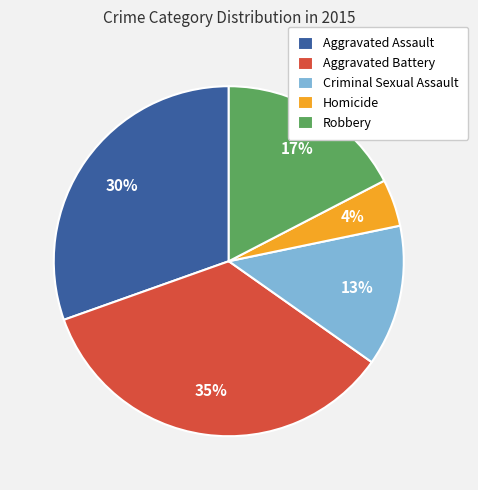

Combined, do Homicide and Aggravated Assault account for over 50%?

No